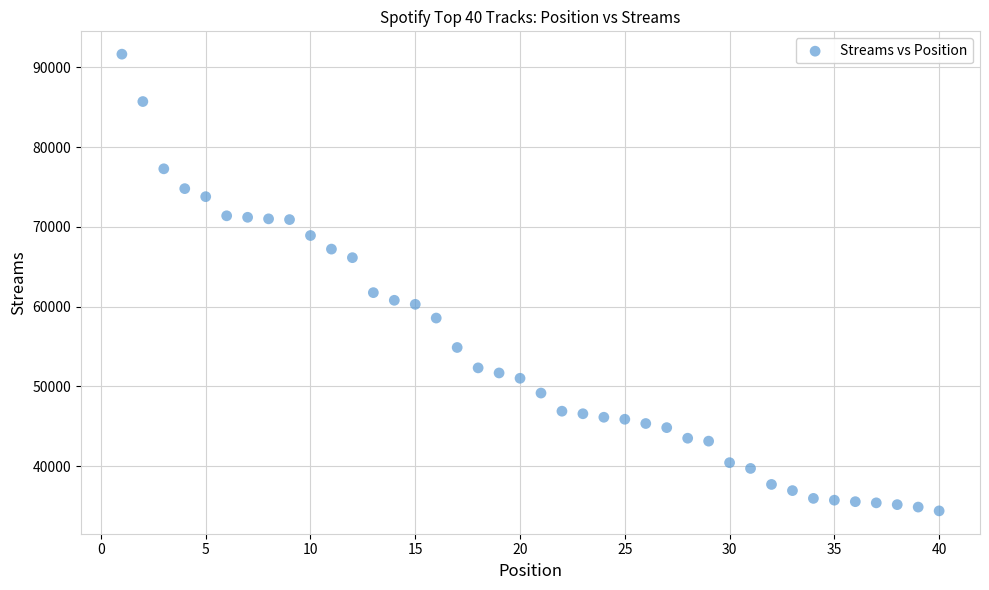

What is the range of Y values (max minus min)?

57218